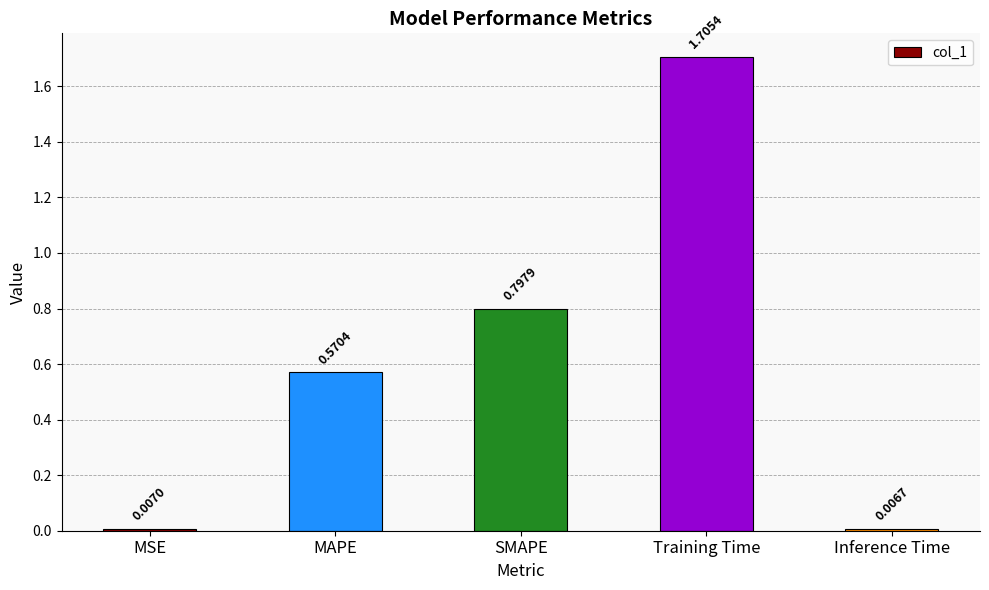

At which category does the chart reach its peak across all series?

Training Time